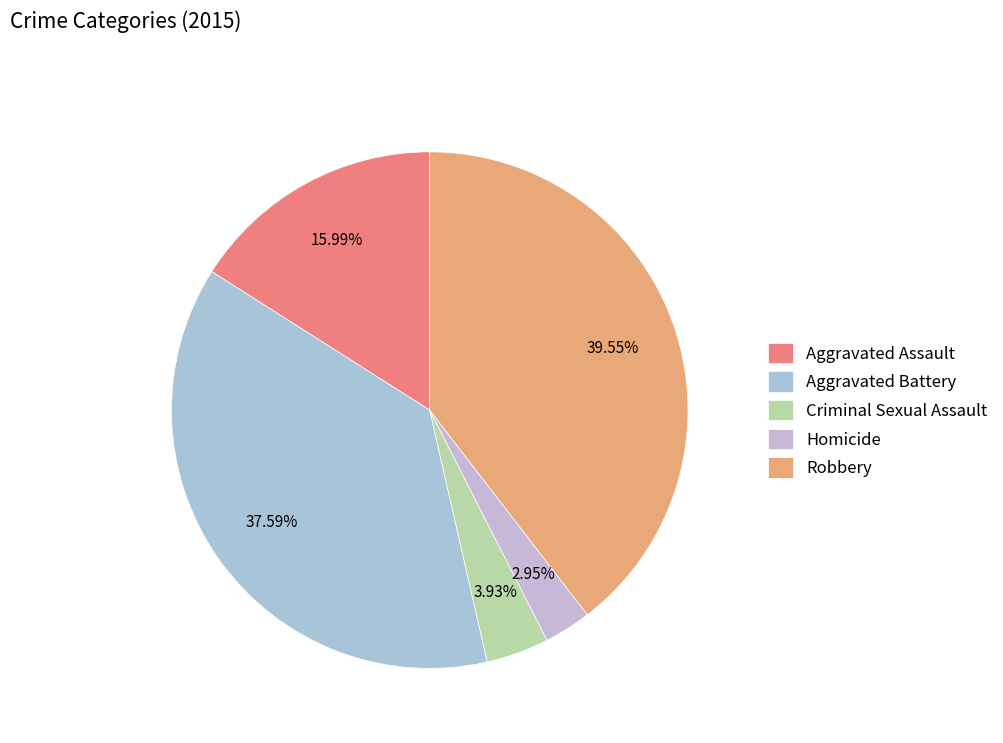

Approximately how many times larger is the value at Robbery compared to Aggravated Assault?

2.5